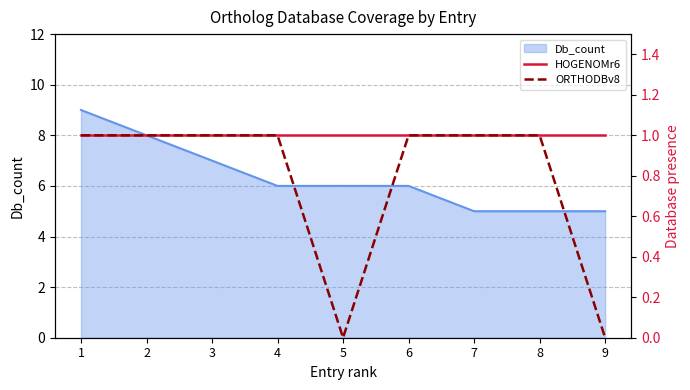

In ORTHODBv8, how many points are lower than both neighbors (excluding endpoints)?

1